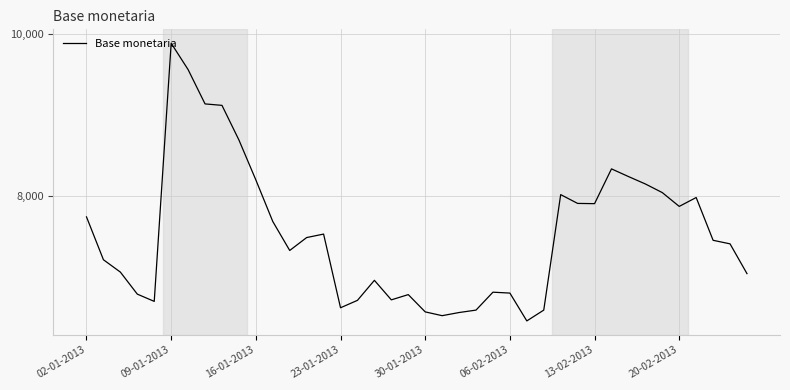

What is the maximum value shown in the chart?

9890